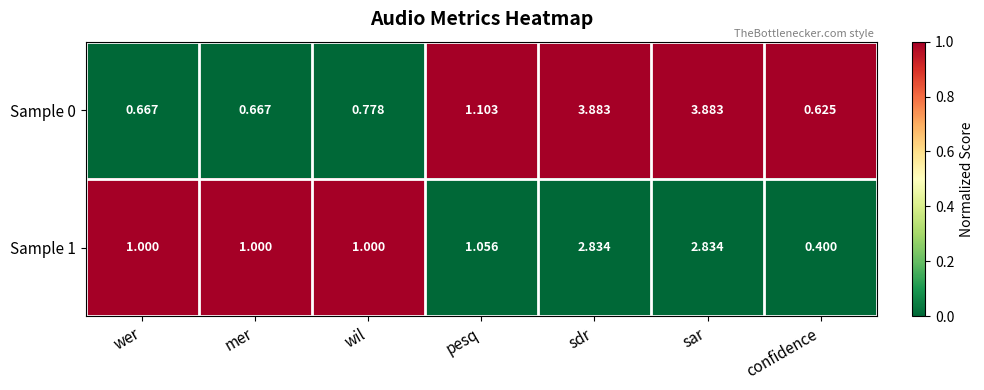

Is the value of Sample 0 at mer greater than the value of Sample 1 at sar?

No